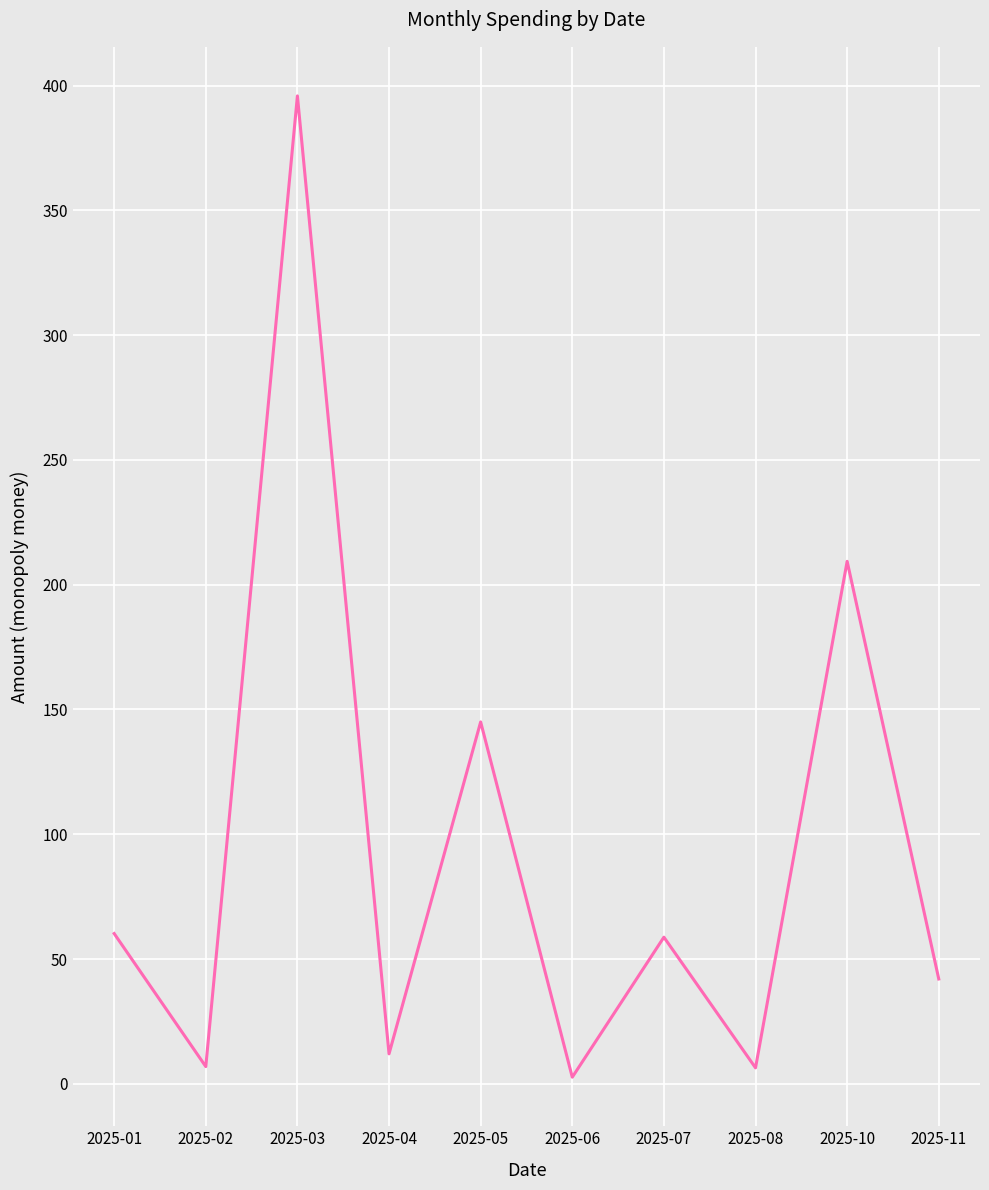

Which has a higher value, 2025-03 or 2025-07?

2025-03